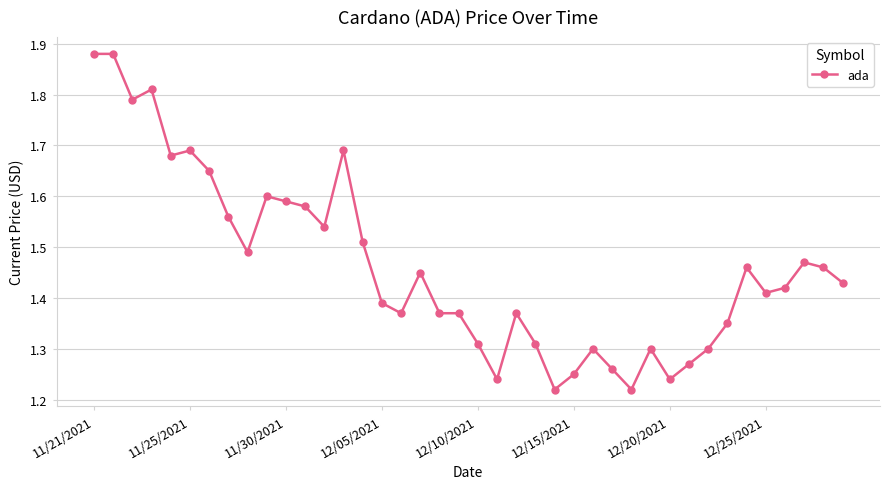

What is the difference between the maximum and minimum values?

0.7